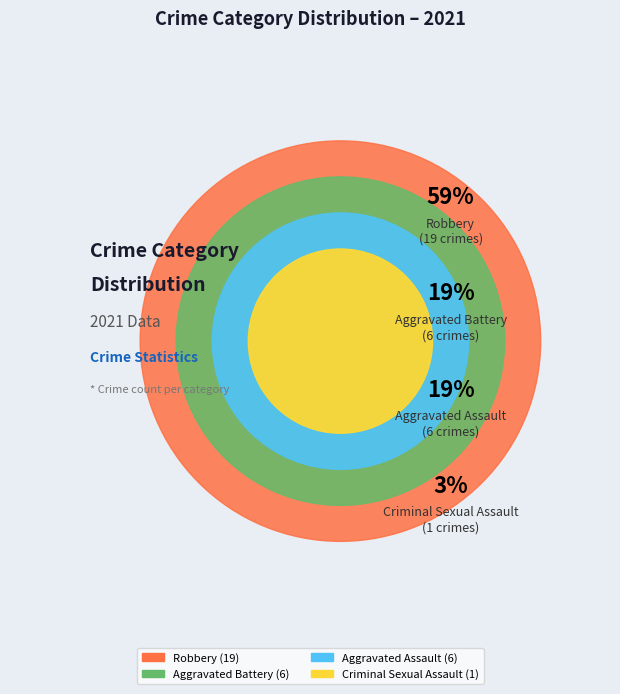

To the nearest percent, what is the combined percentage of Criminal Sexual Assault and Aggravated Assault?

22%